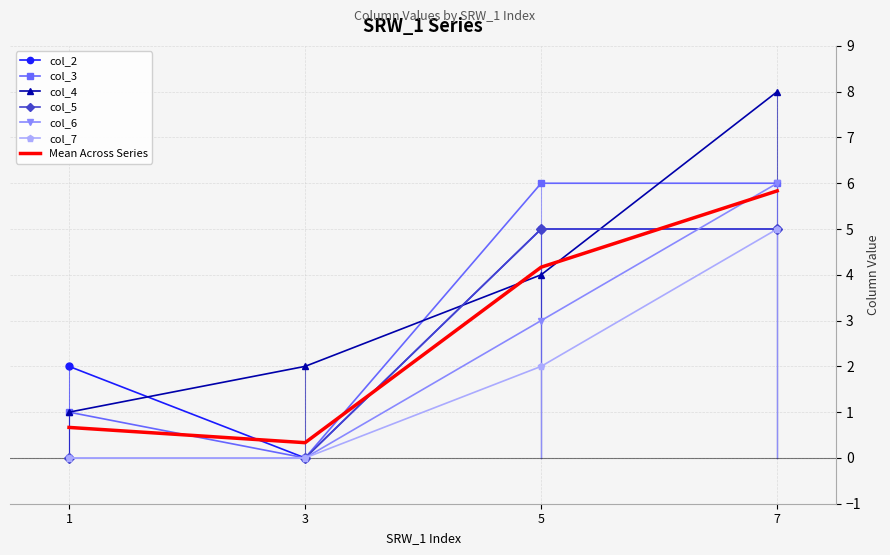

Is it true that col_4 equals 2.0 at 3?

True